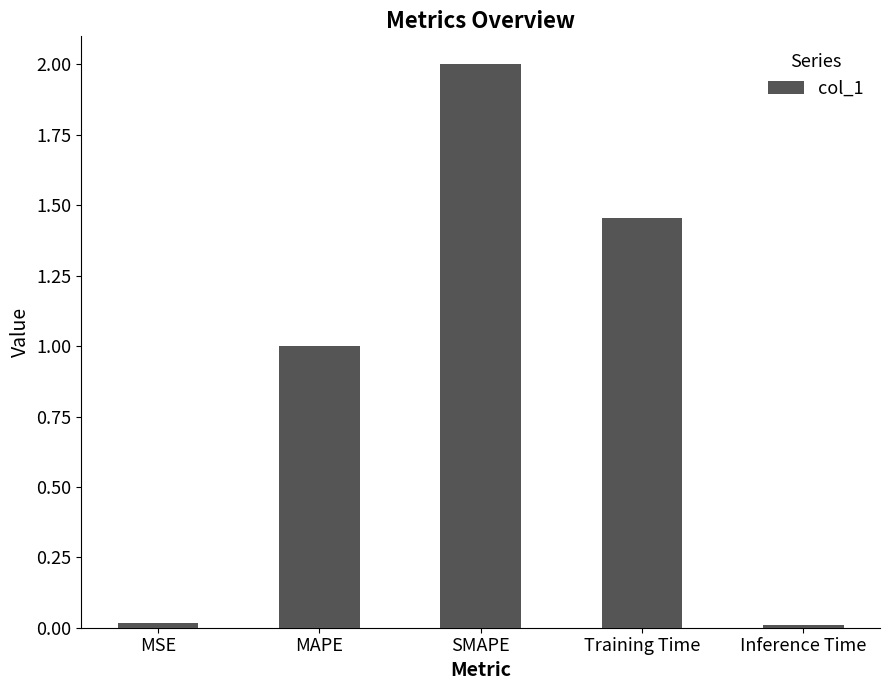

How many categories are shown in the chart?

5